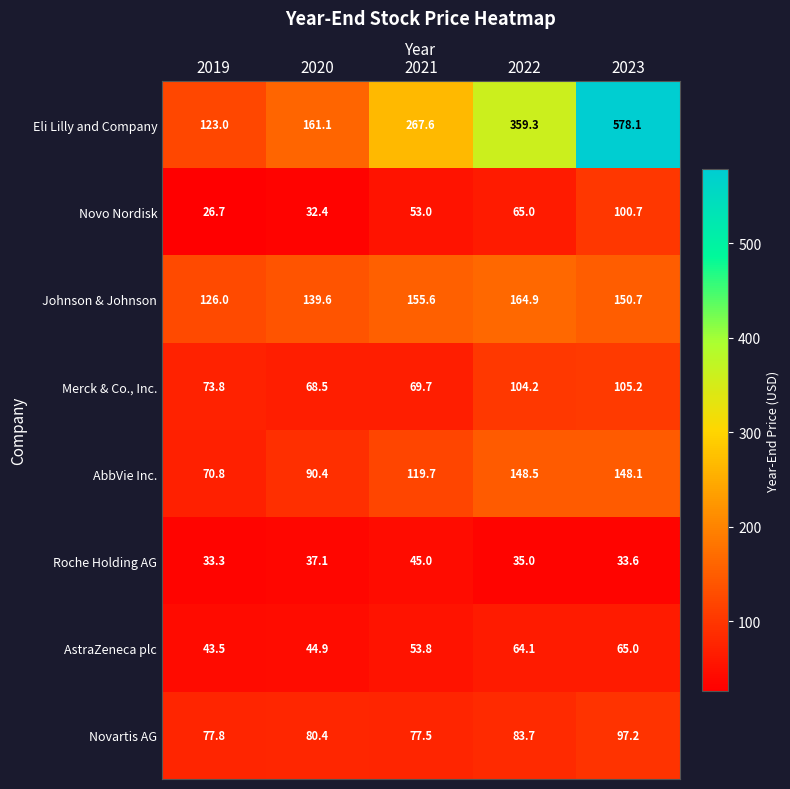

What is the difference between the maximum and minimum values in the Merck & Co., Inc. series?

36.7